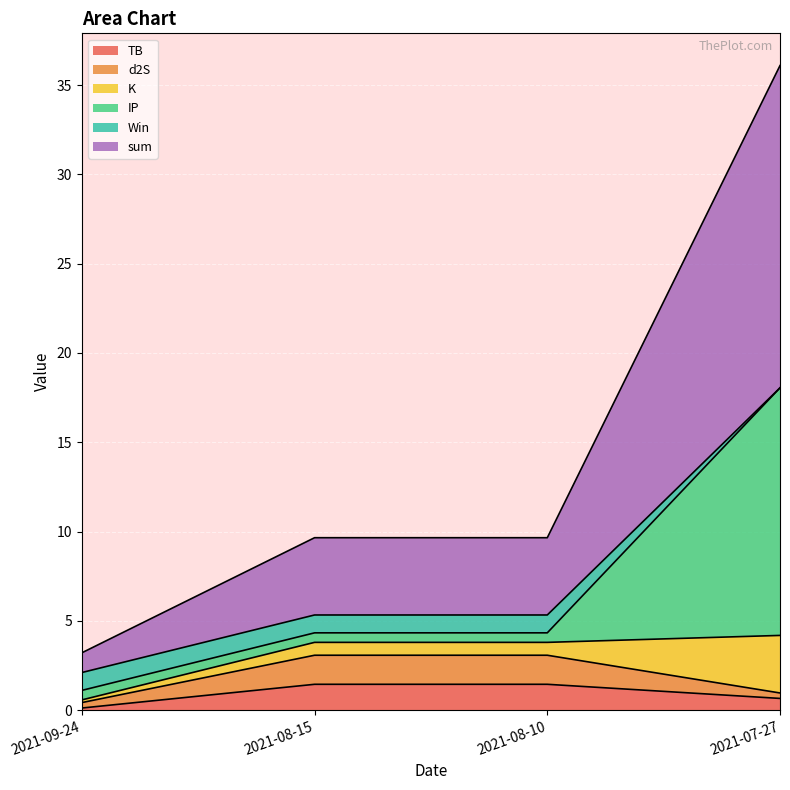

Is it true that TB equals 0.7 at 2021-07-27?

True